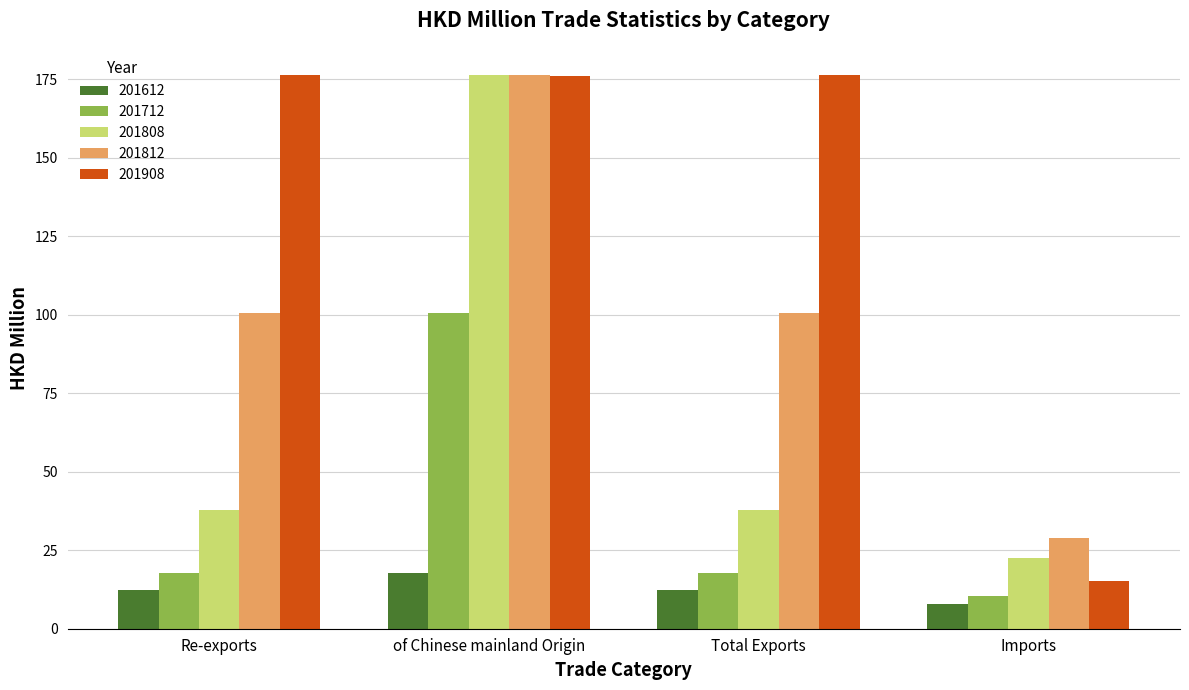

Is it true that 201612 equals 26.4 at of Chinese mainland Origin?

False